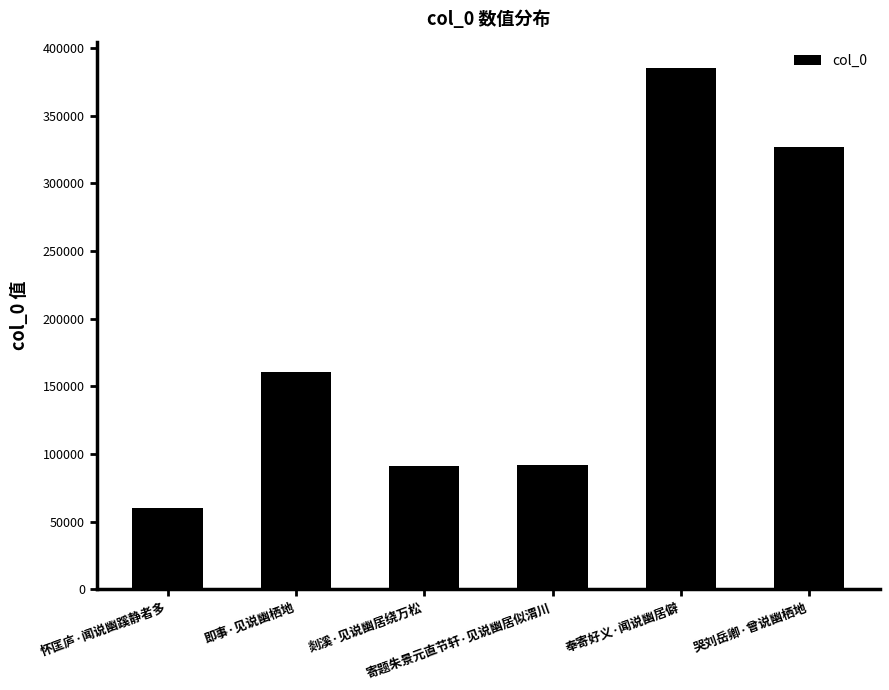

What is the average value?

186041